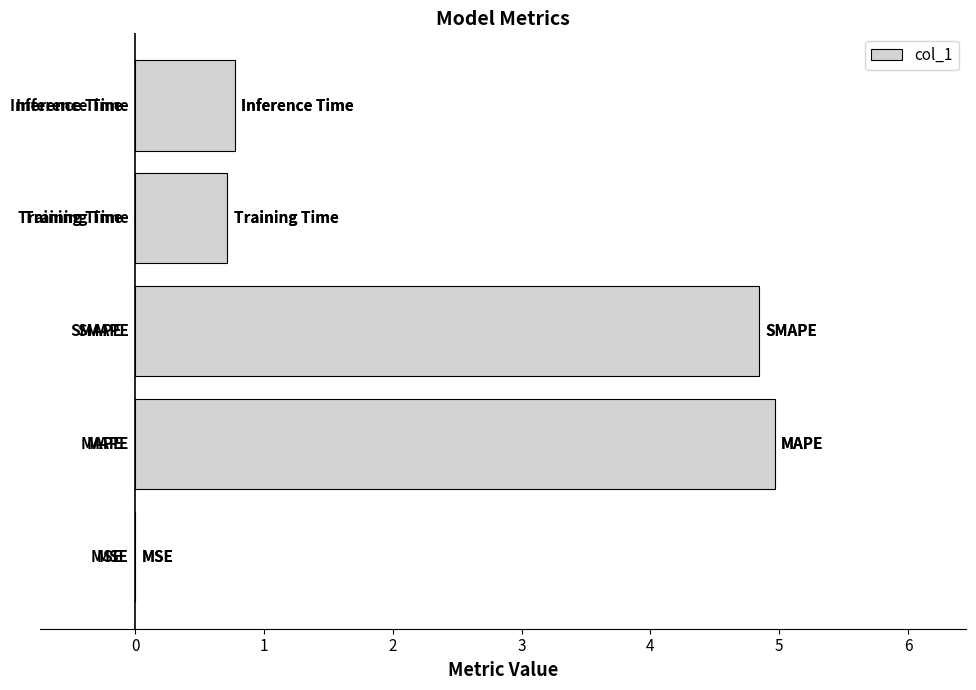

Does the chart contain stacked bars?

No